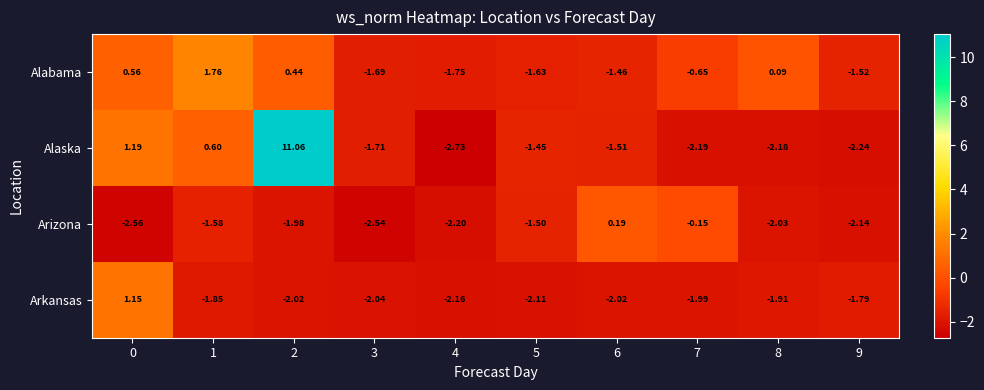

Count the number of categories in the chart.

10